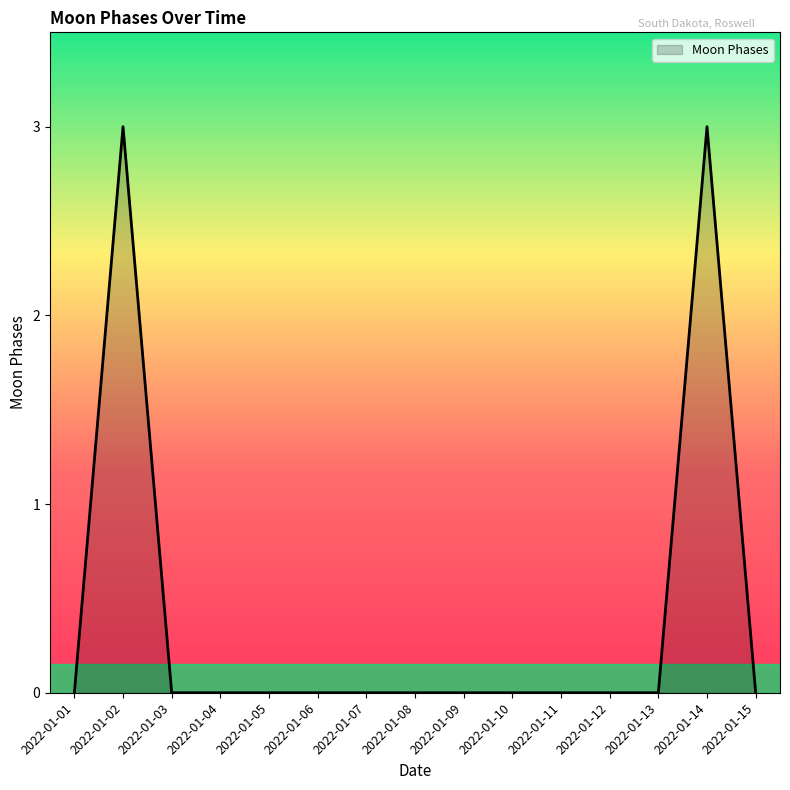

Reading right to left, what are all the values shown in this chart?

0	3	0	0	0	0	0	0	0	0	0	0	0	3	0